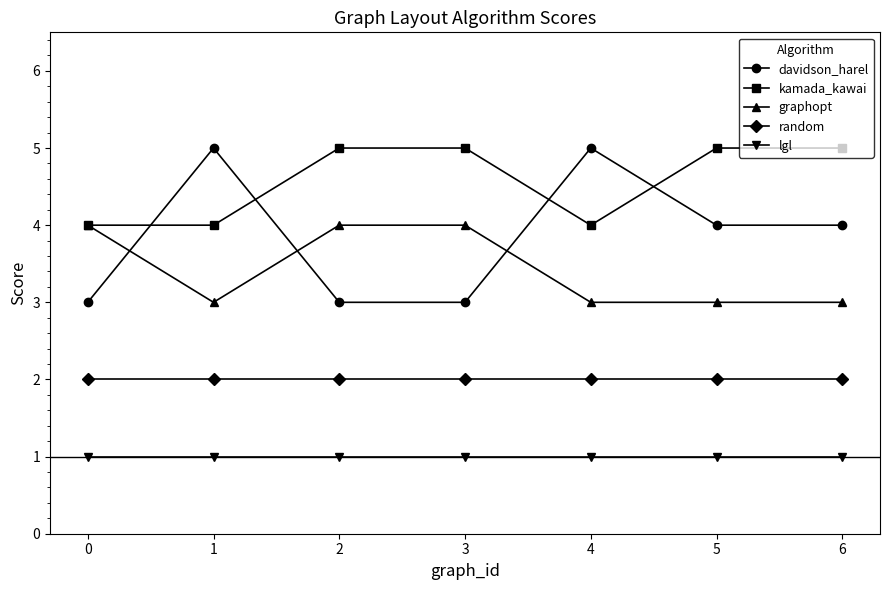

What is the average value of the davidson_harel series?

4